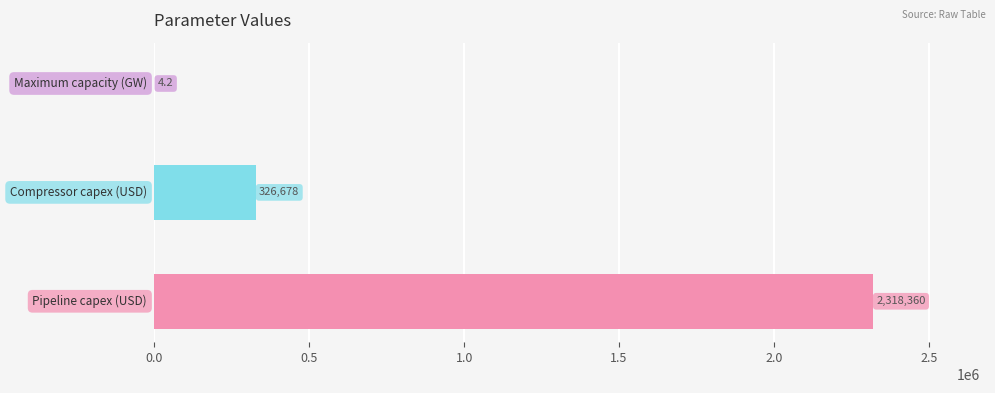

What is the greatest value displayed?

2318360.0